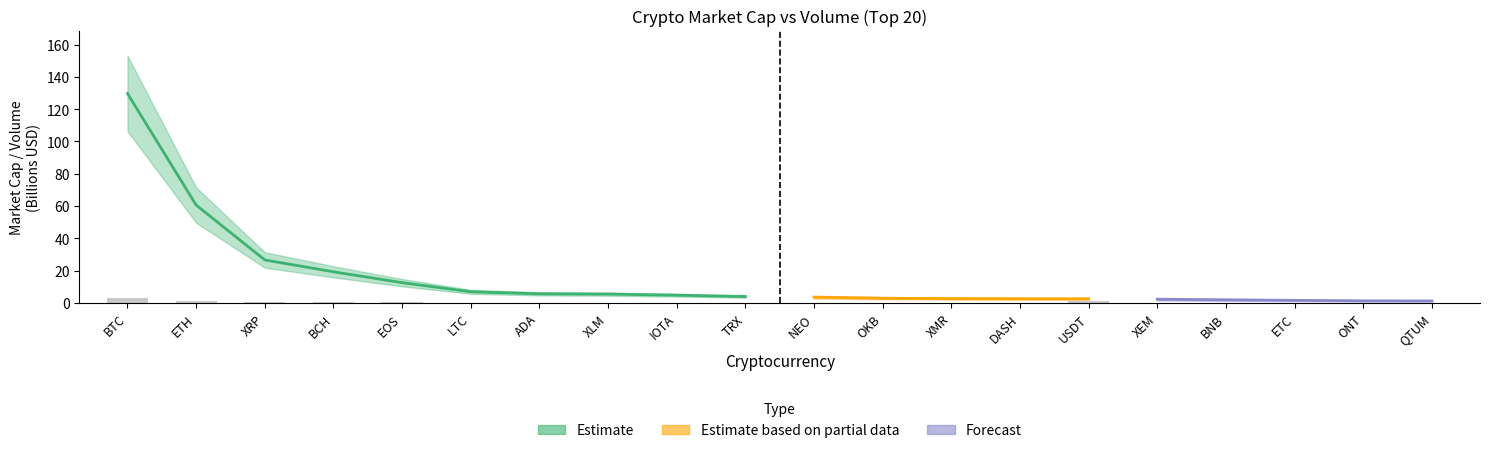

Which has a higher value, USDT or ETC?

USDT